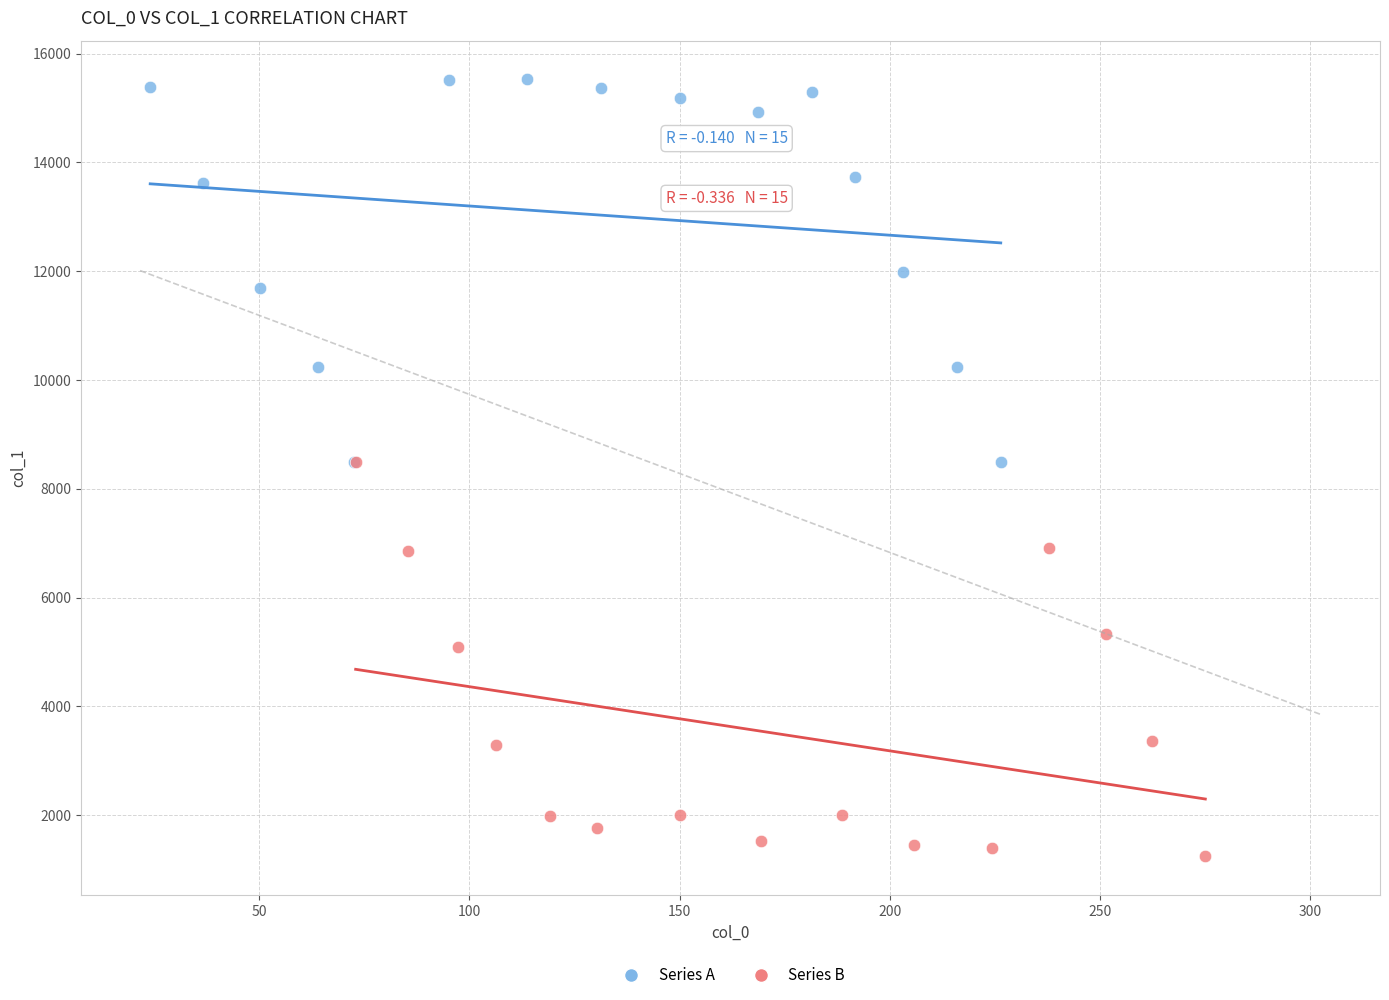

Which series reaches the minimum Y coordinate?

Series B